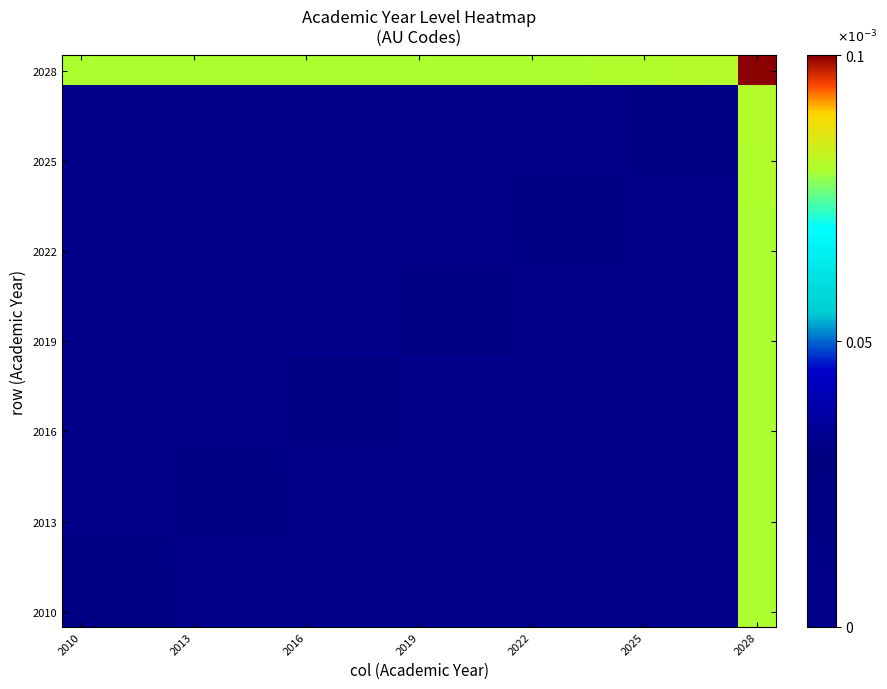

Which series has the largest total across all categories?

2028